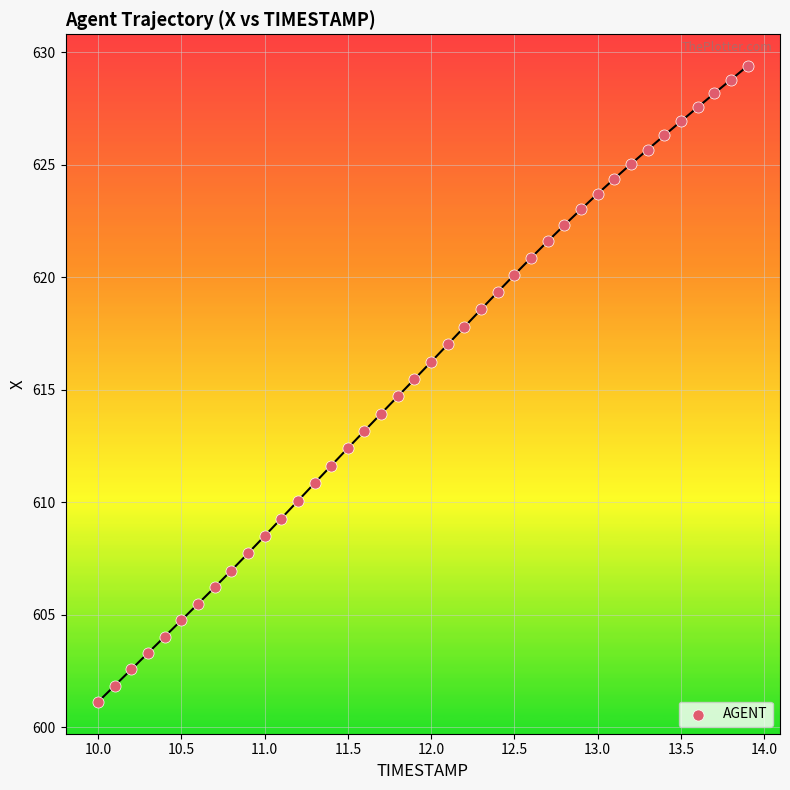

What is the range of X values (max minus min)?

3.9